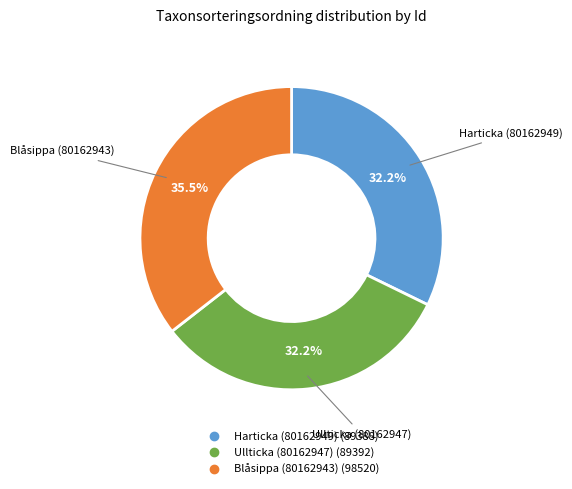

Which category has the biggest portion of the pie?

Blåsippa (80162943)